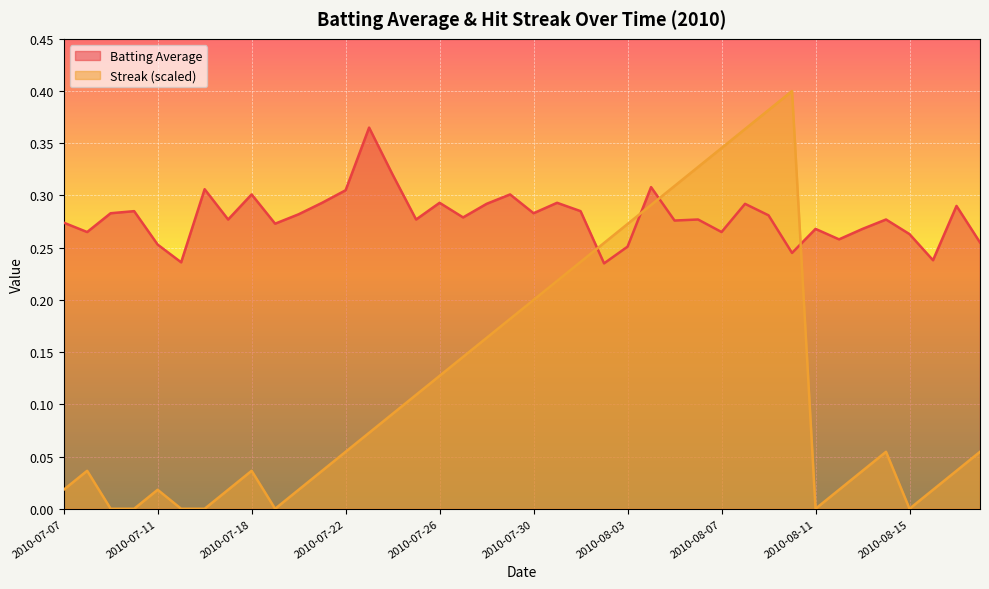

How many Batting Average values are between 0 and 1?

40